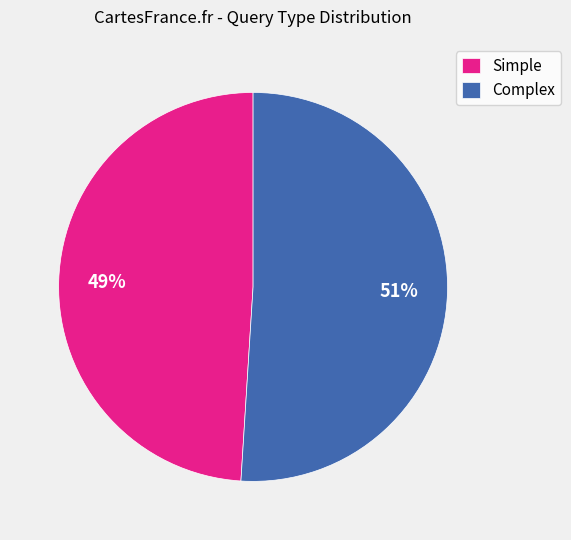

Which slice is the largest?

Complex